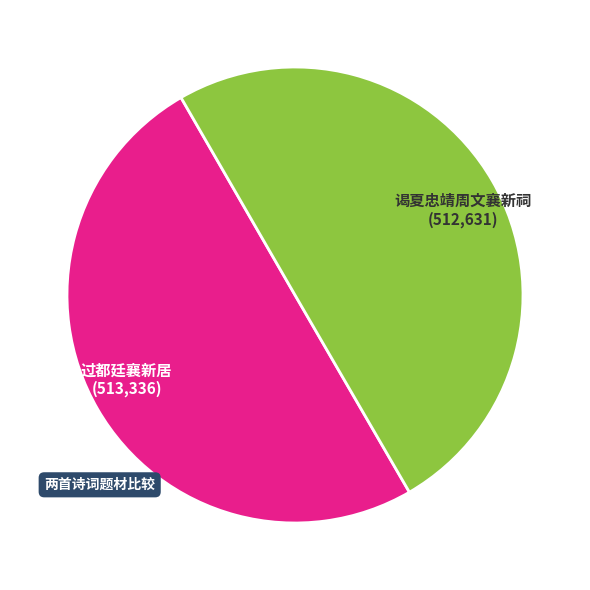

How many segments does this pie chart have?

2